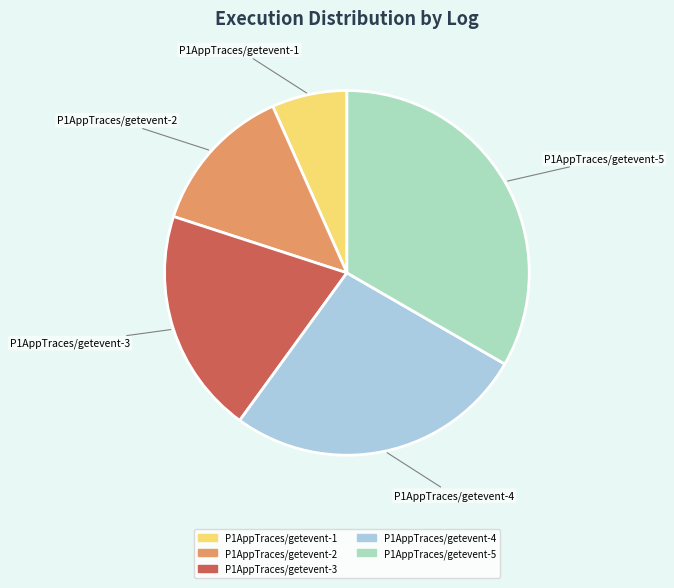

Do P1AppTraces/getevent-4 and P1AppTraces/getevent-3 together represent more than half of the pie?

No